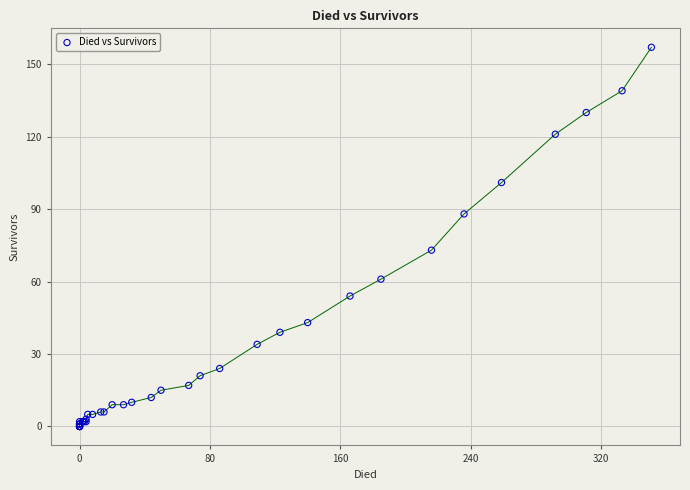

What Y value in the scatter plot is closest to 78?

73